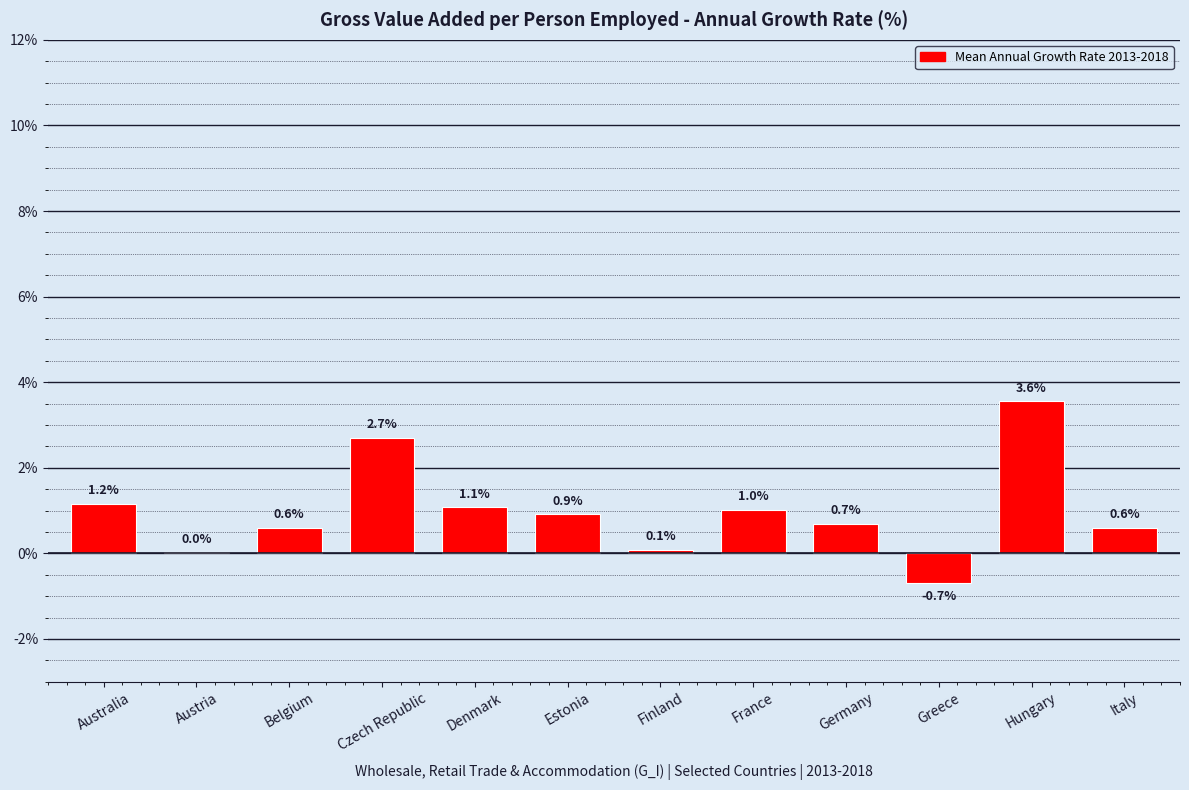

Where does the data first go above 0?

Australia